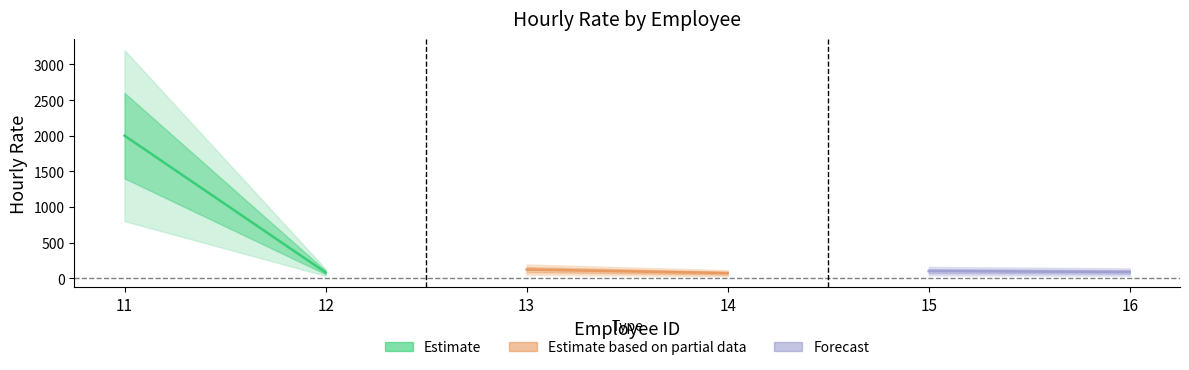

What is the spread (max minus min) of values at 11?

1901